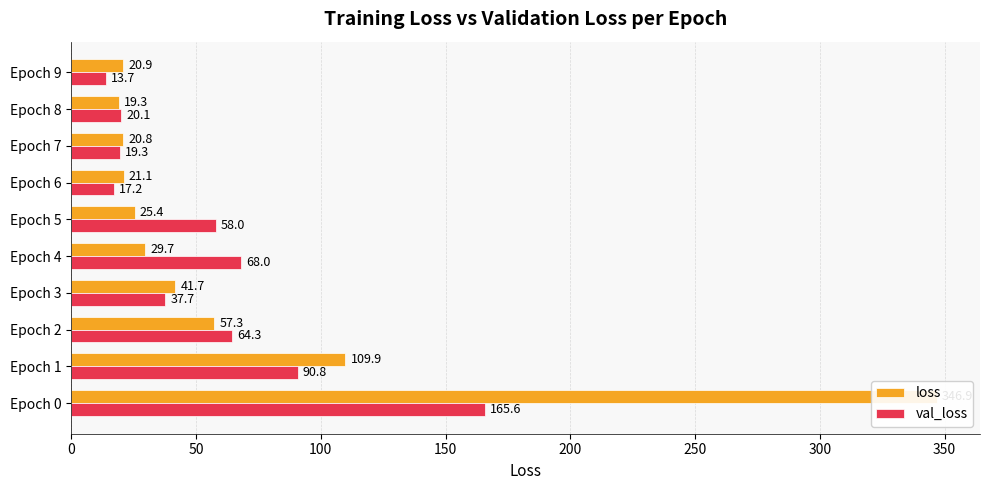

Which category has the lowest value across all series?

Epoch 9